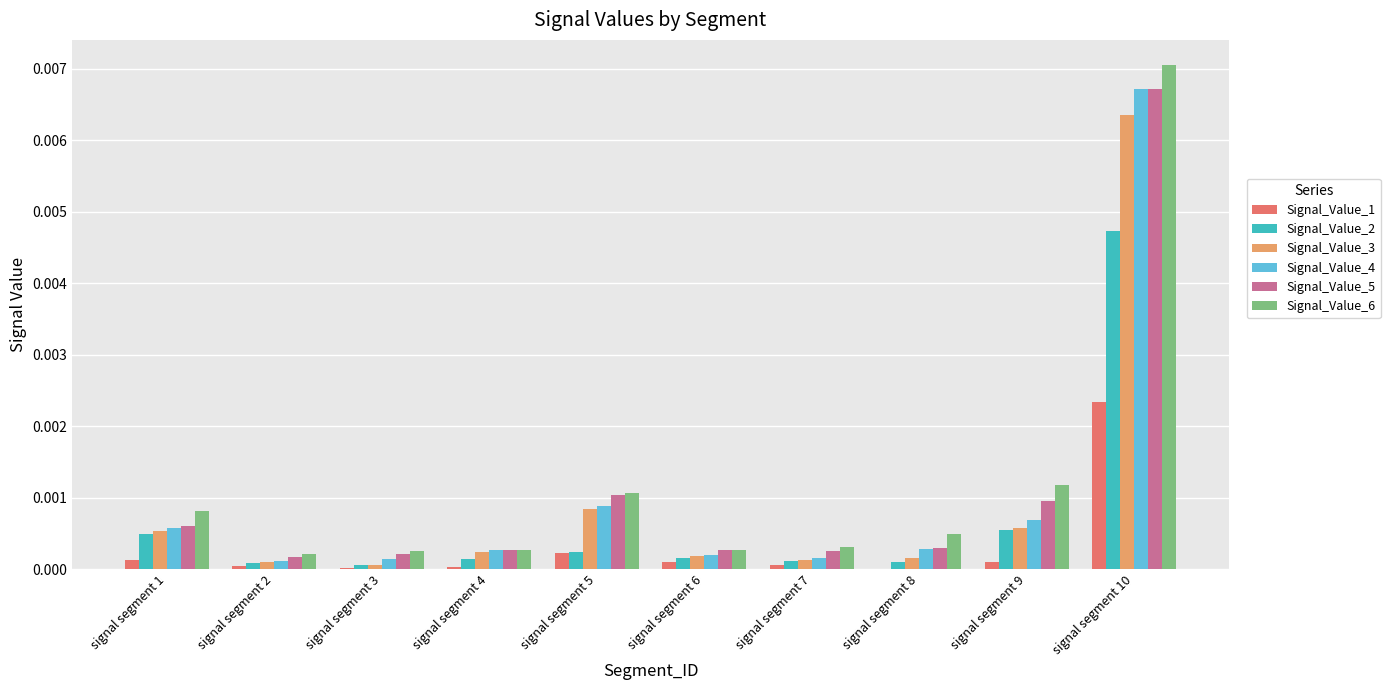

Which series changed the most between signal segment 1 and signal segment 7?

Signal_Value_6